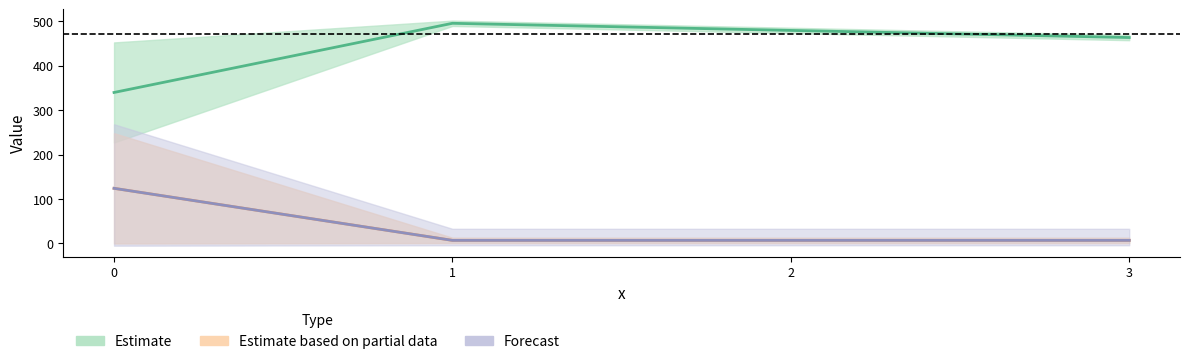

What is the difference between the highest and lowest values at 2?

472.0